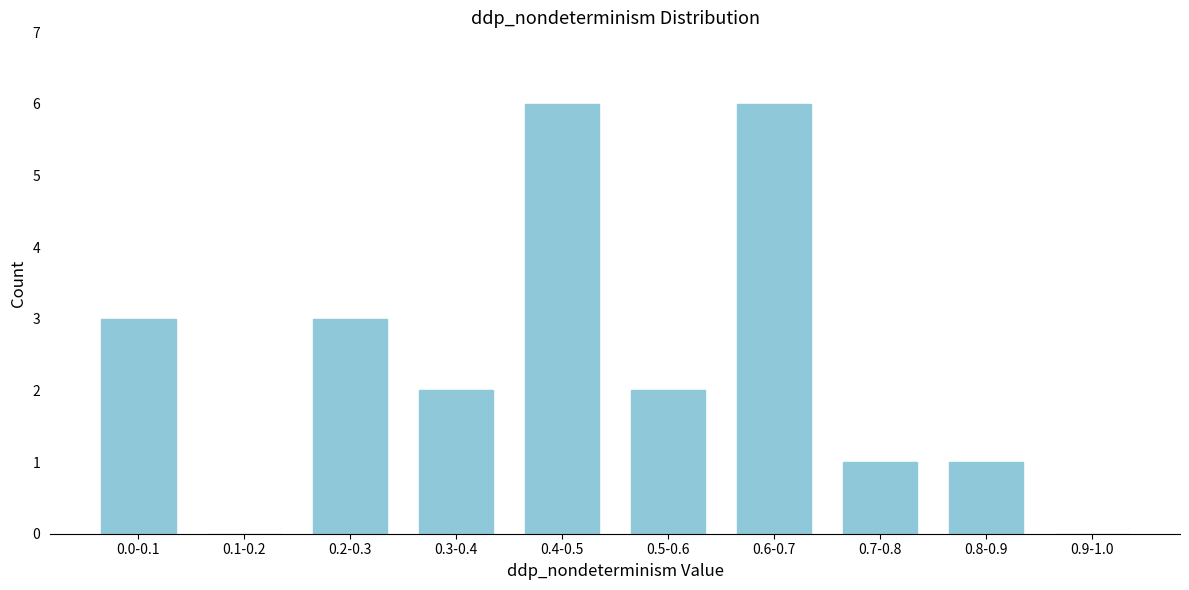

Reading right to left, list all the values displayed in this chart.

0.9-1.0=0	0.8-0.9=1	0.7-0.8=1	0.6-0.7=6	0.5-0.6=2	0.4-0.5=6	0.3-0.4=2	0.2-0.3=3	0.1-0.2=0	0.0-0.1=3